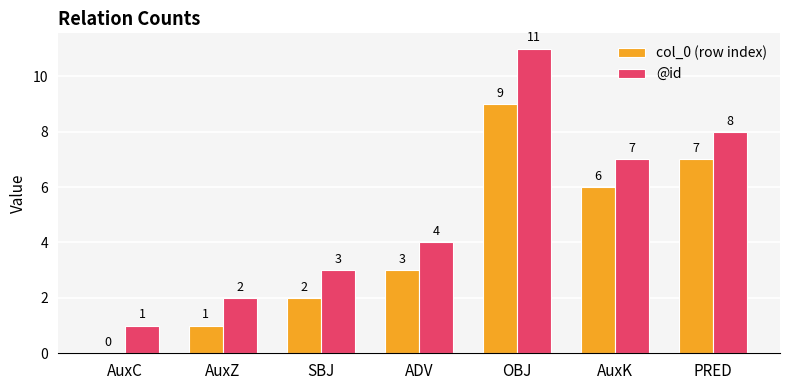

Is the value of col_0 (row index) at AuxZ greater than the value of @id at AuxZ?

No